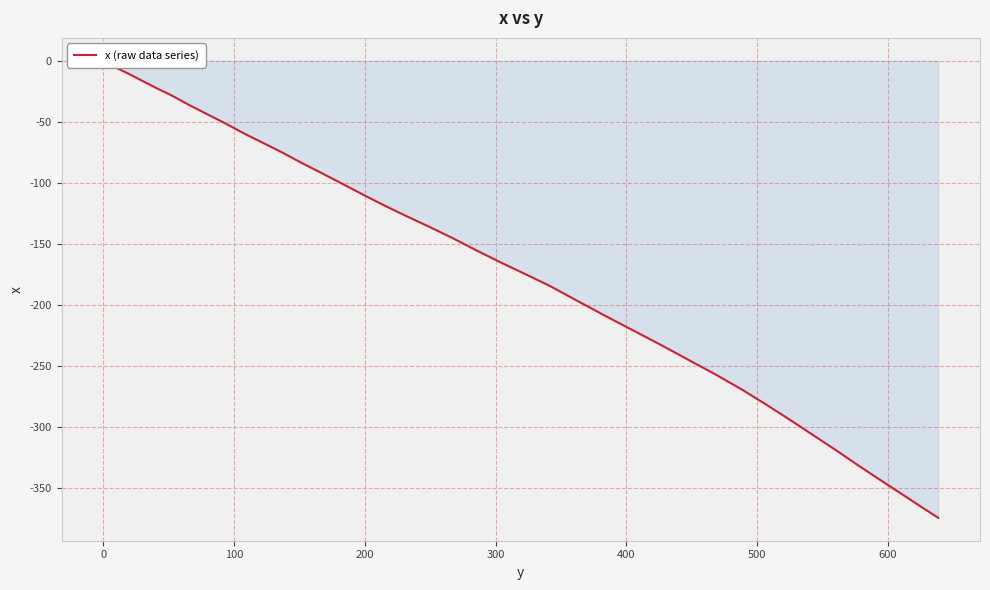

What is the minimum value shown in the chart?

-374.4